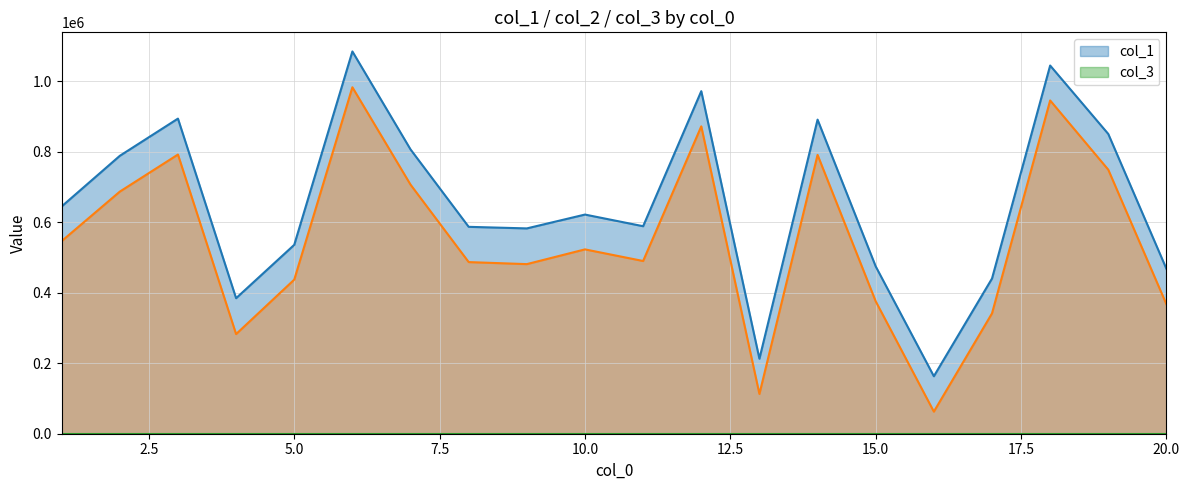

At 7, list the series in order from smallest to largest.

col_2, col_1